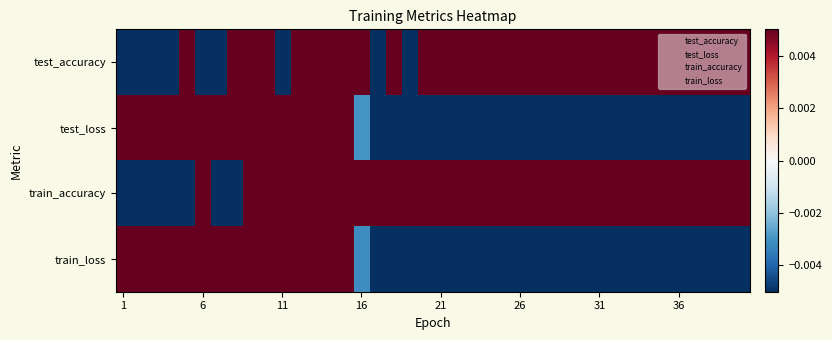

Which series has the largest total across all categories?

train_accuracy